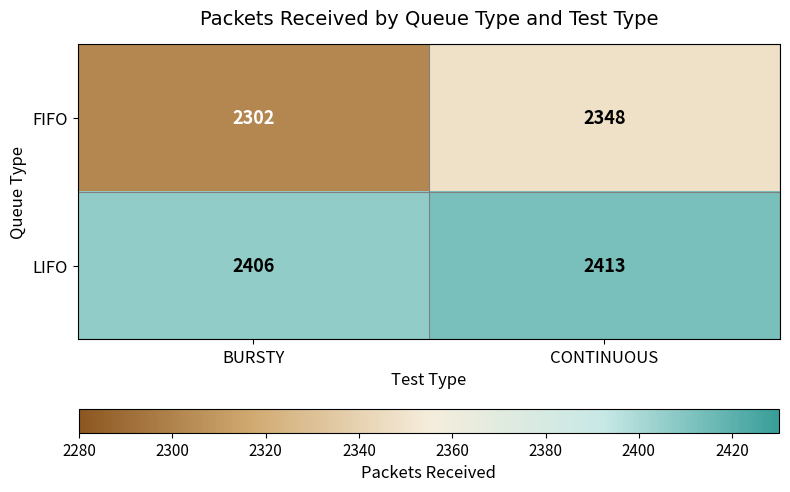

How many distinct data groups are displayed?

2